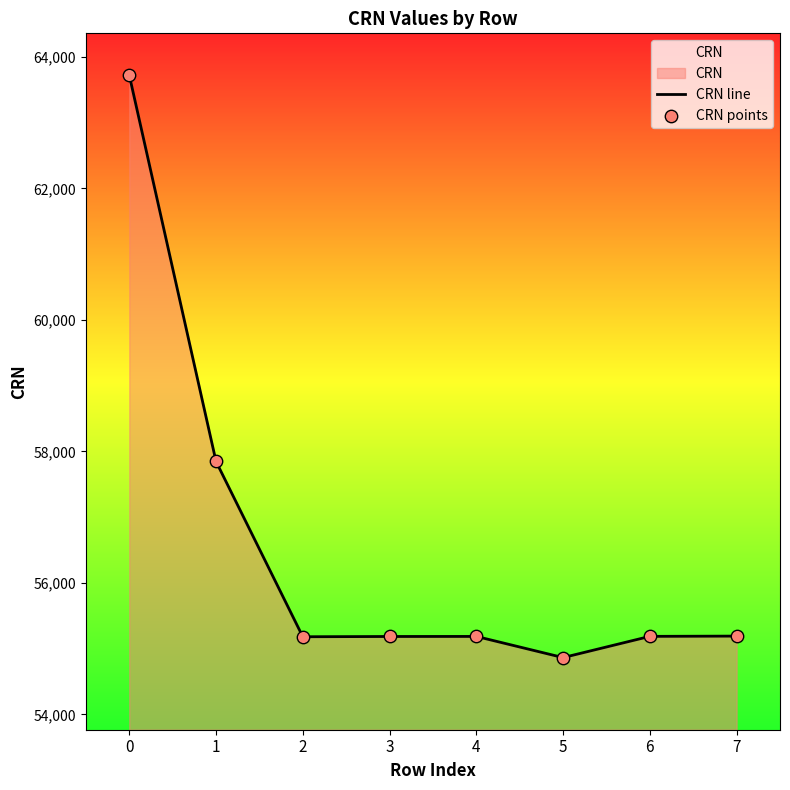

At how many categories does at least one series exceed 59831?

1